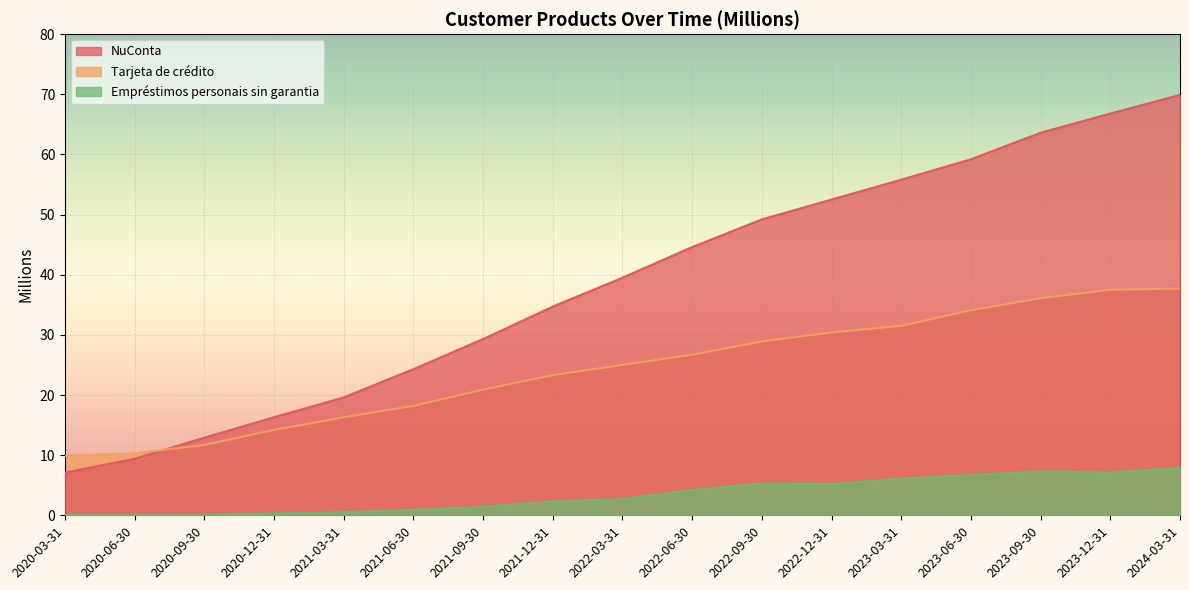

How many interior local valleys does the Empréstimos personais sin garantia series have?

2